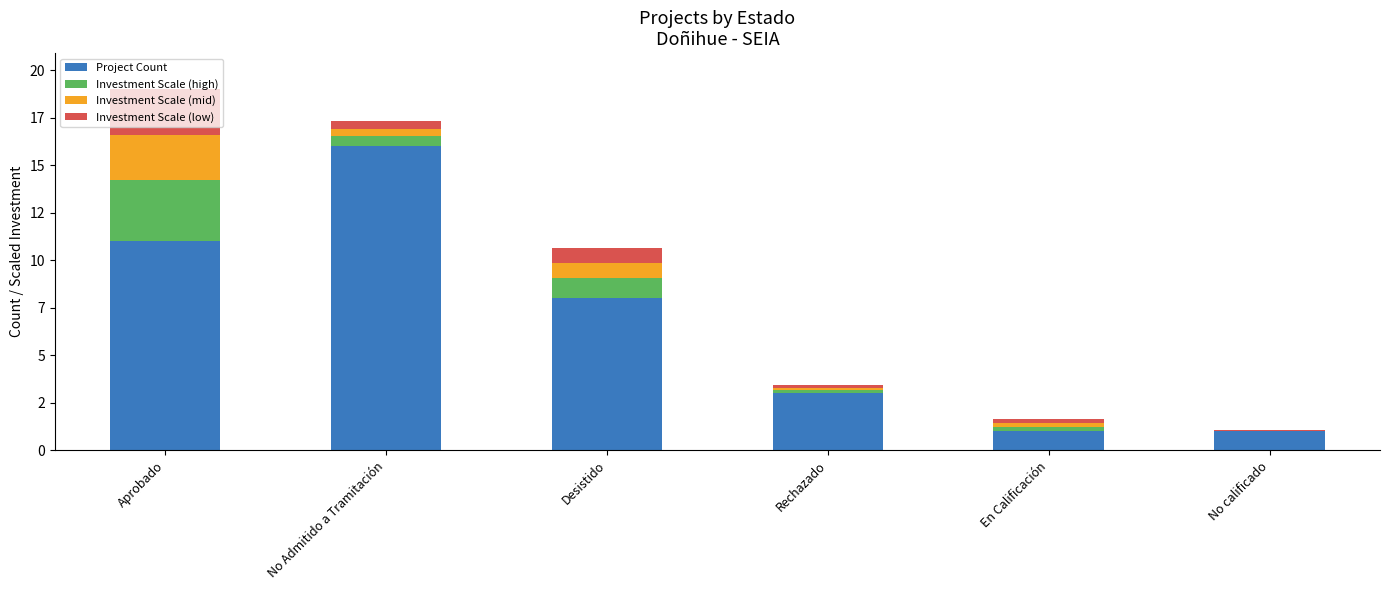

What is the label of the 5th bar from the left?

En Calificación